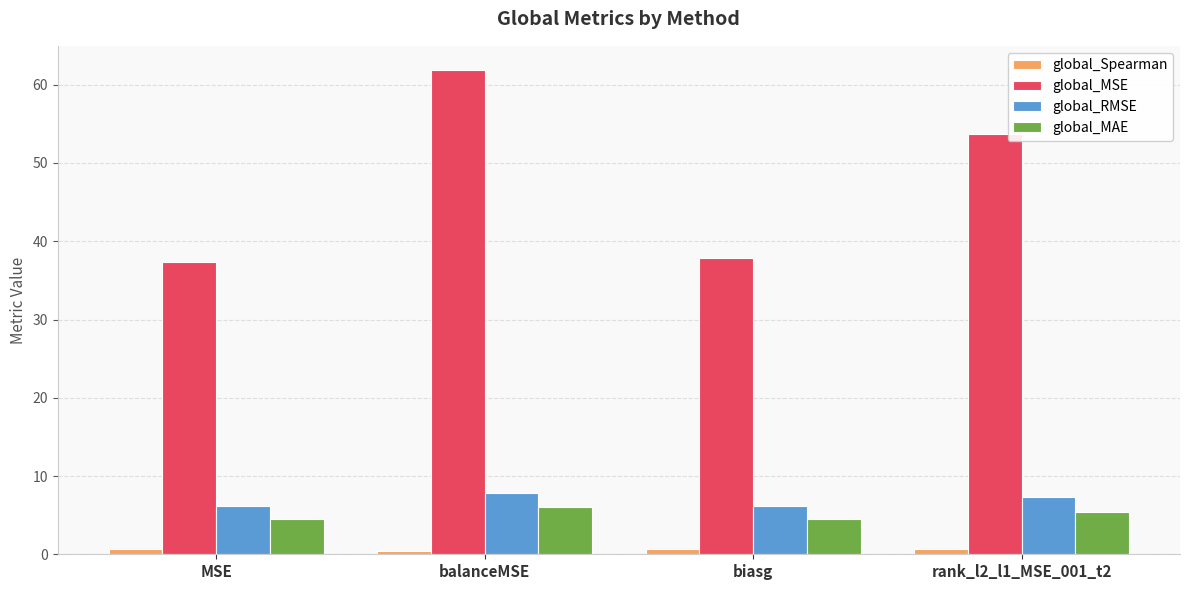

Where does the global_MAE series first go above 5?

balanceMSE